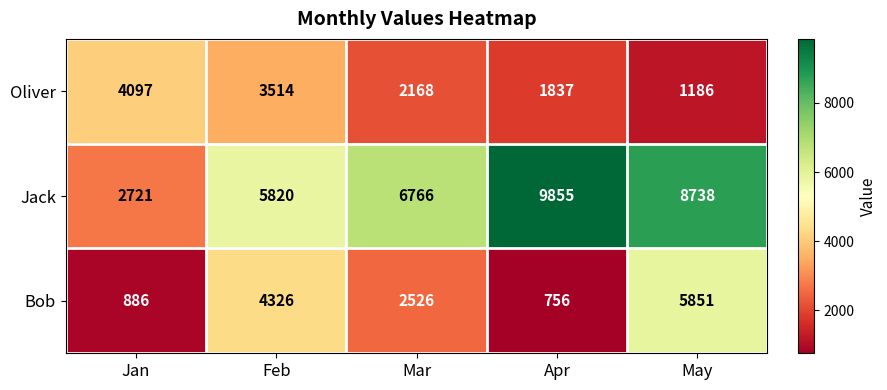

What is the spread (max minus min) of values at Apr?

9099